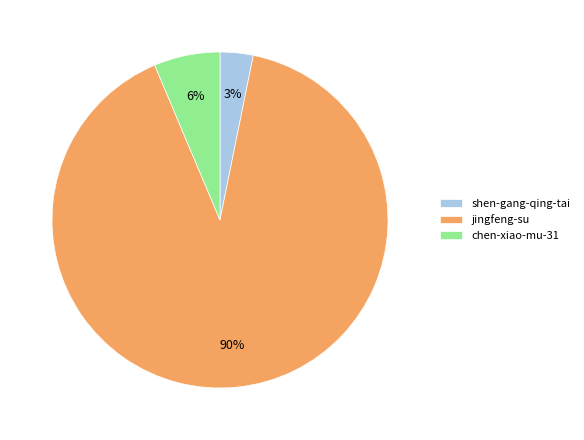

The jingfeng-su slice represents 83% of the pie. True or false?

False